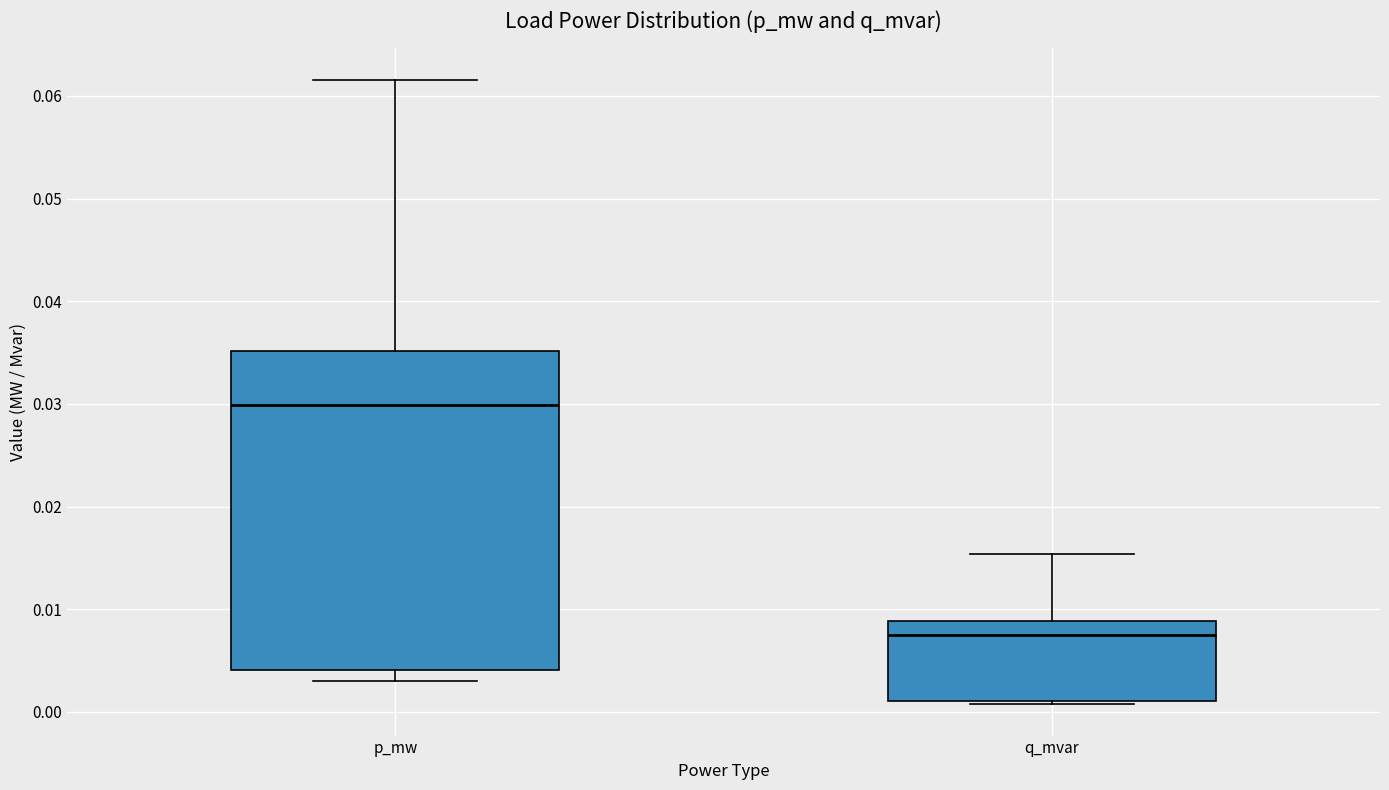

Where is the lower edge of the box for p_mw on the y-axis? The values are not printed on the chart, so give them approximately, as read against the axis.

0.004